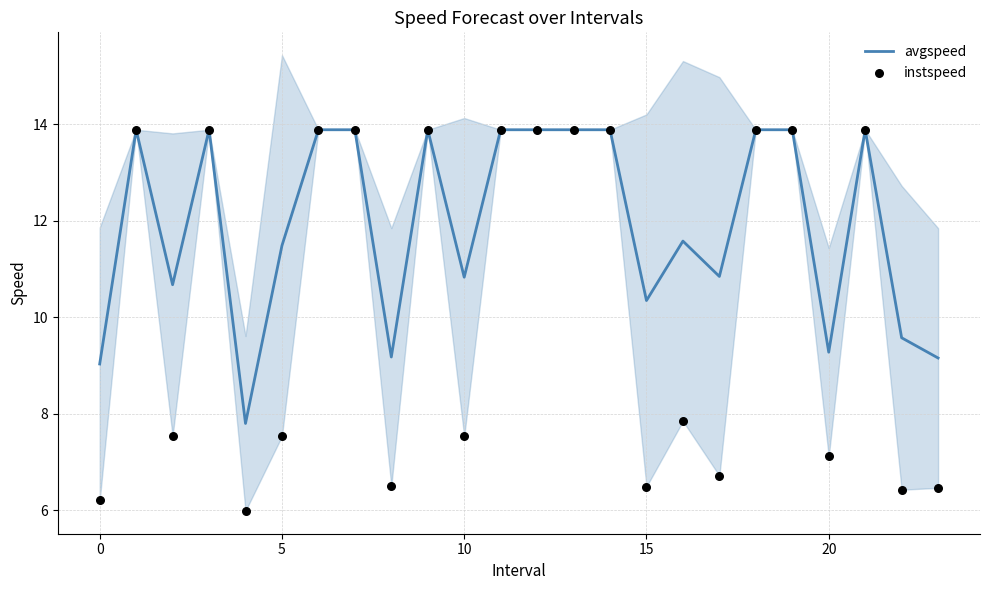

Which series has the largest total across all categories?

avgspeed